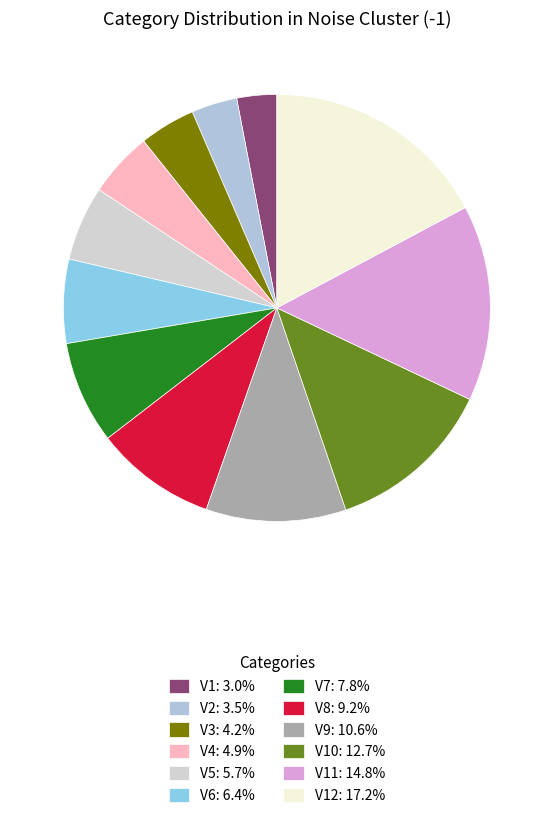

Which slice is the smallest?

V1